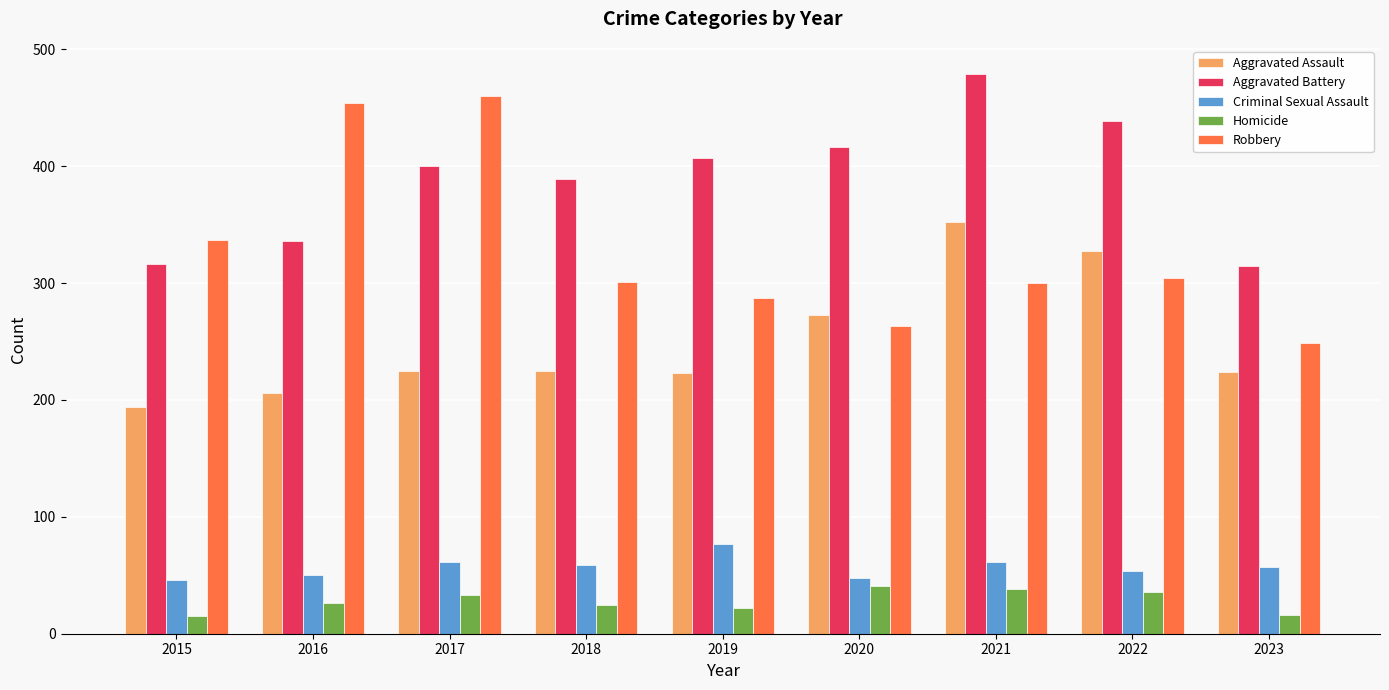

Which series has the largest total across all categories?

Aggravated Battery